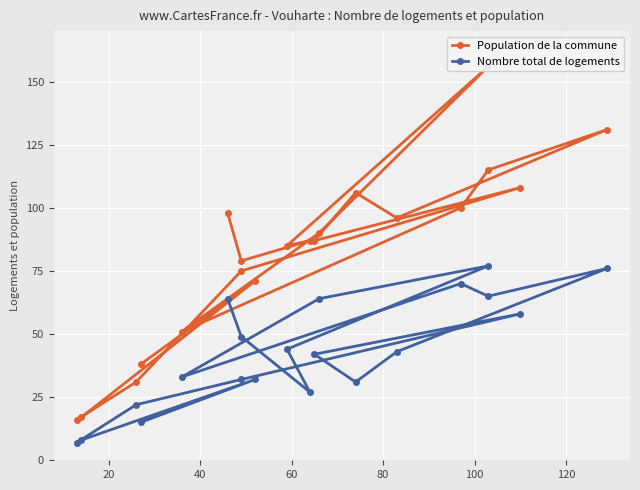

What is the lowest value of the Population de la commune series?

16